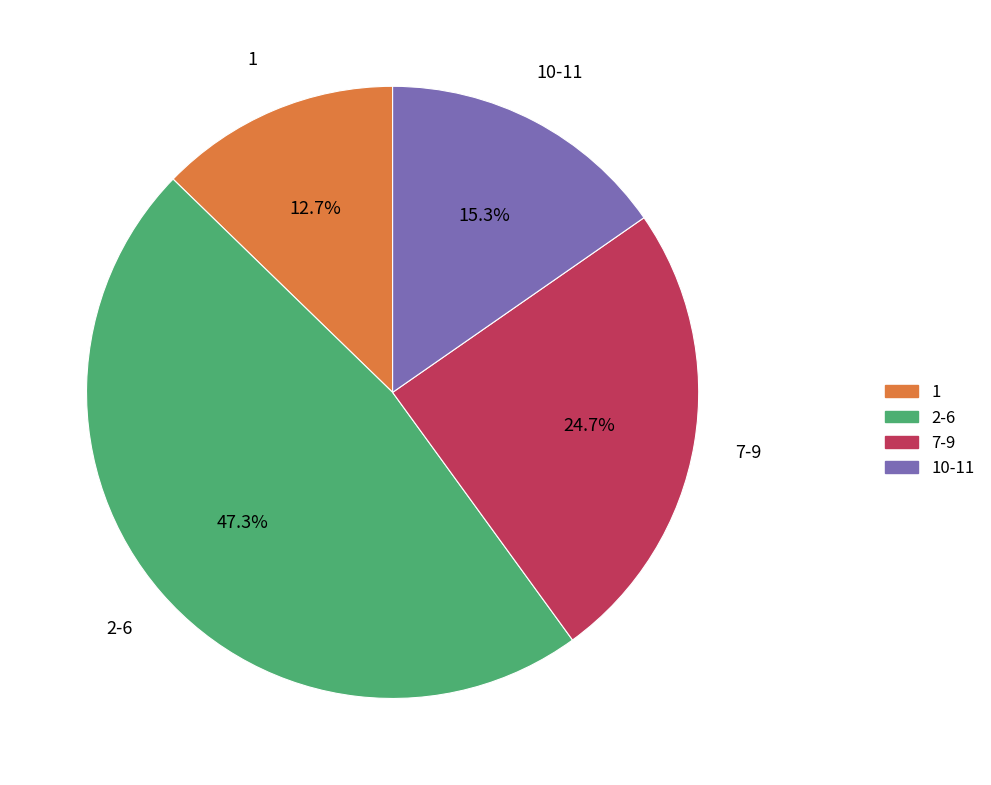

Is there any slice that represents more than half of the pie?

No